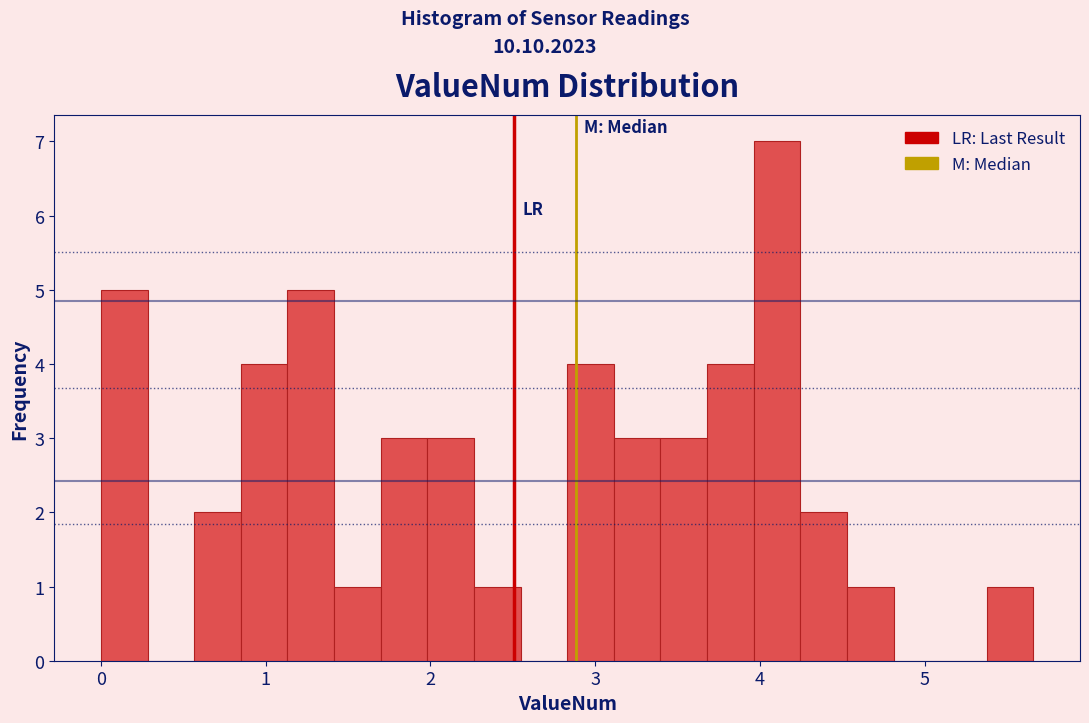

Around what value on the x-axis is the tallest bar? Give the approximate position of its centre, as read against the axis.

4.1